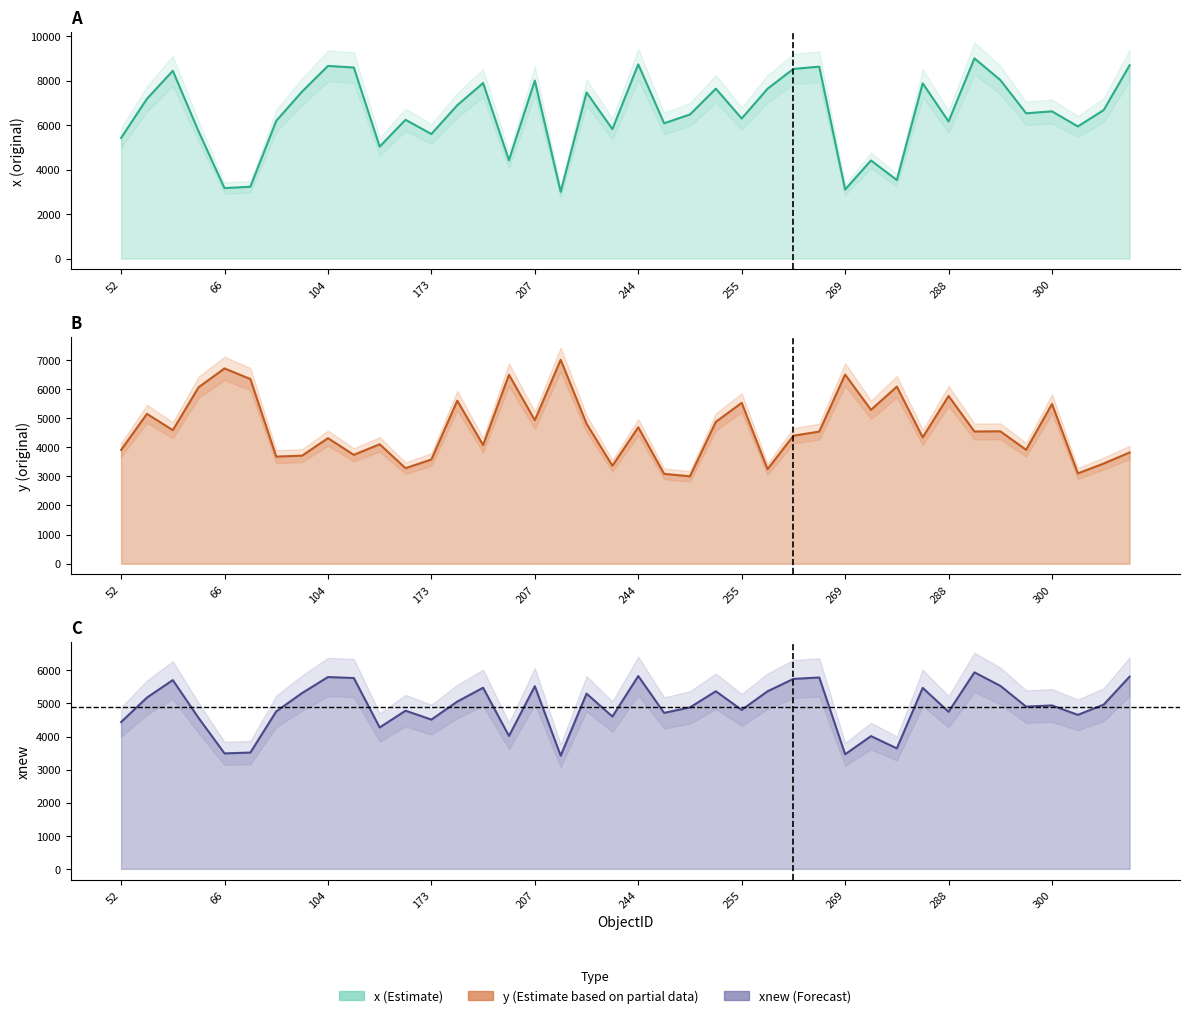

Reading right to left, extract all data points from this chart.

8689.2	6677.3	5940.4	6618.7	6532.3	8029.8	9000.0	6162.9	7880.8	3530.3	4410.1	3103.3	8629.6	8527.3	7636.5	6296.9	7638.5	6477.7	6082.4	8732.9	5819.3	7468.7	3000.0	8003.0	4420.1	7892.8	6893.7	5599.8	6240.3	5032.8	8590.9	8661.4	7509.4	6190.7	3228.4	3167.8	5711.0	8441.9	7182.7	5423.0